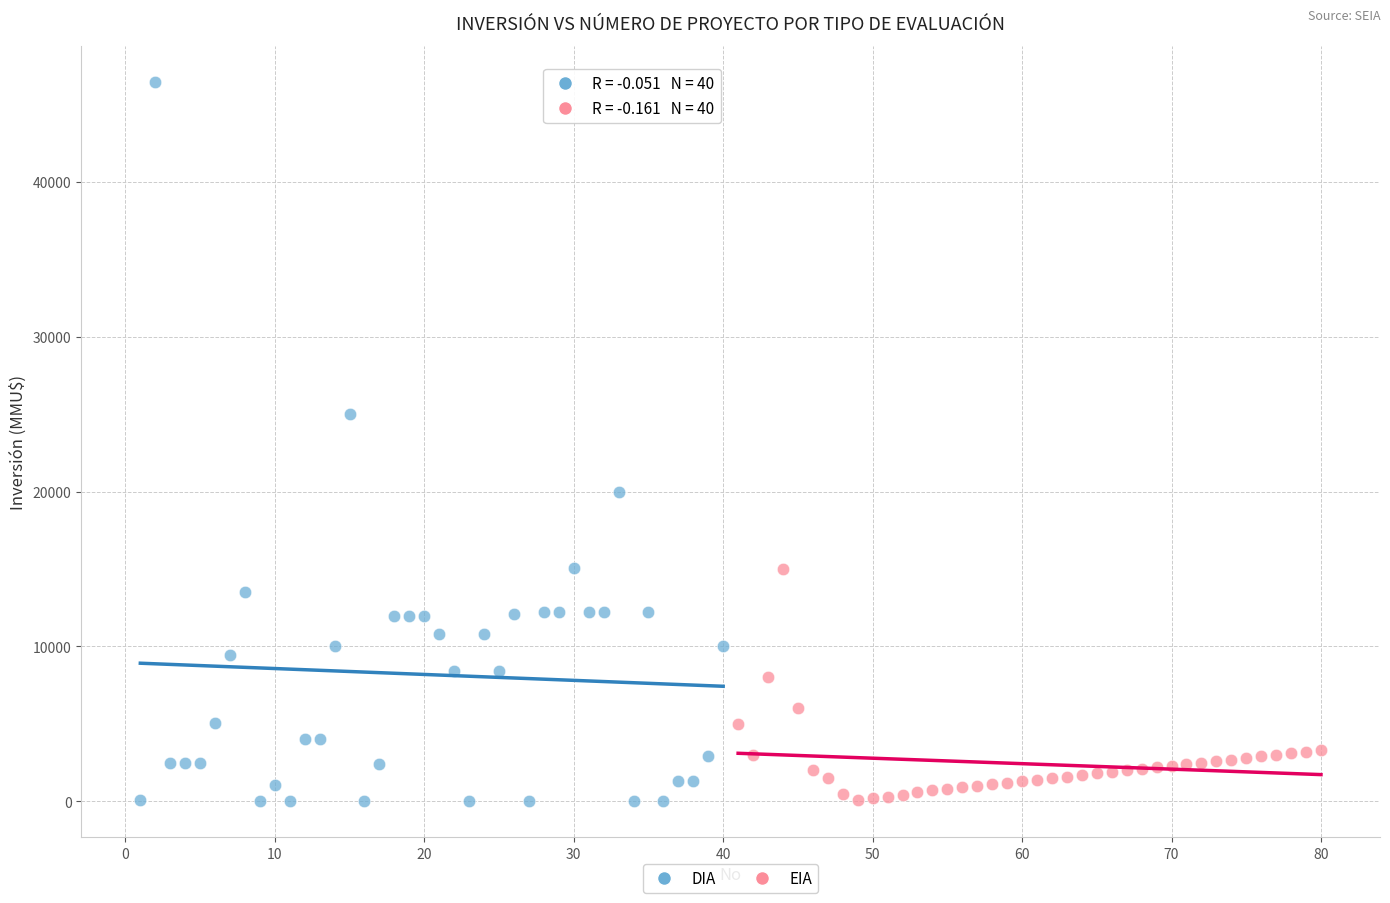

Which series has the largest Y range (max minus min)?

DIA